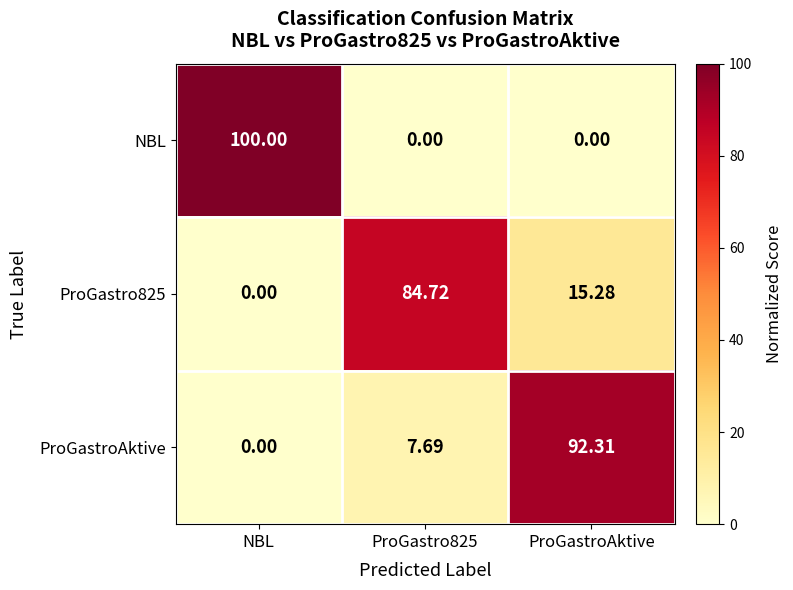

List the series in order of their peak value, lowest first.

ProGastro825, ProGastroAktive, NBL